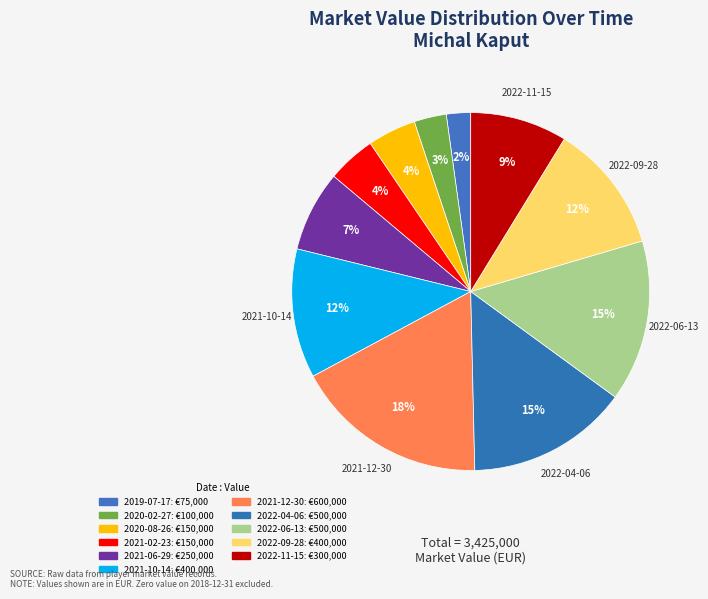

What is the total percentage of 2021-12-30 and 2019-07-17?

19.7%